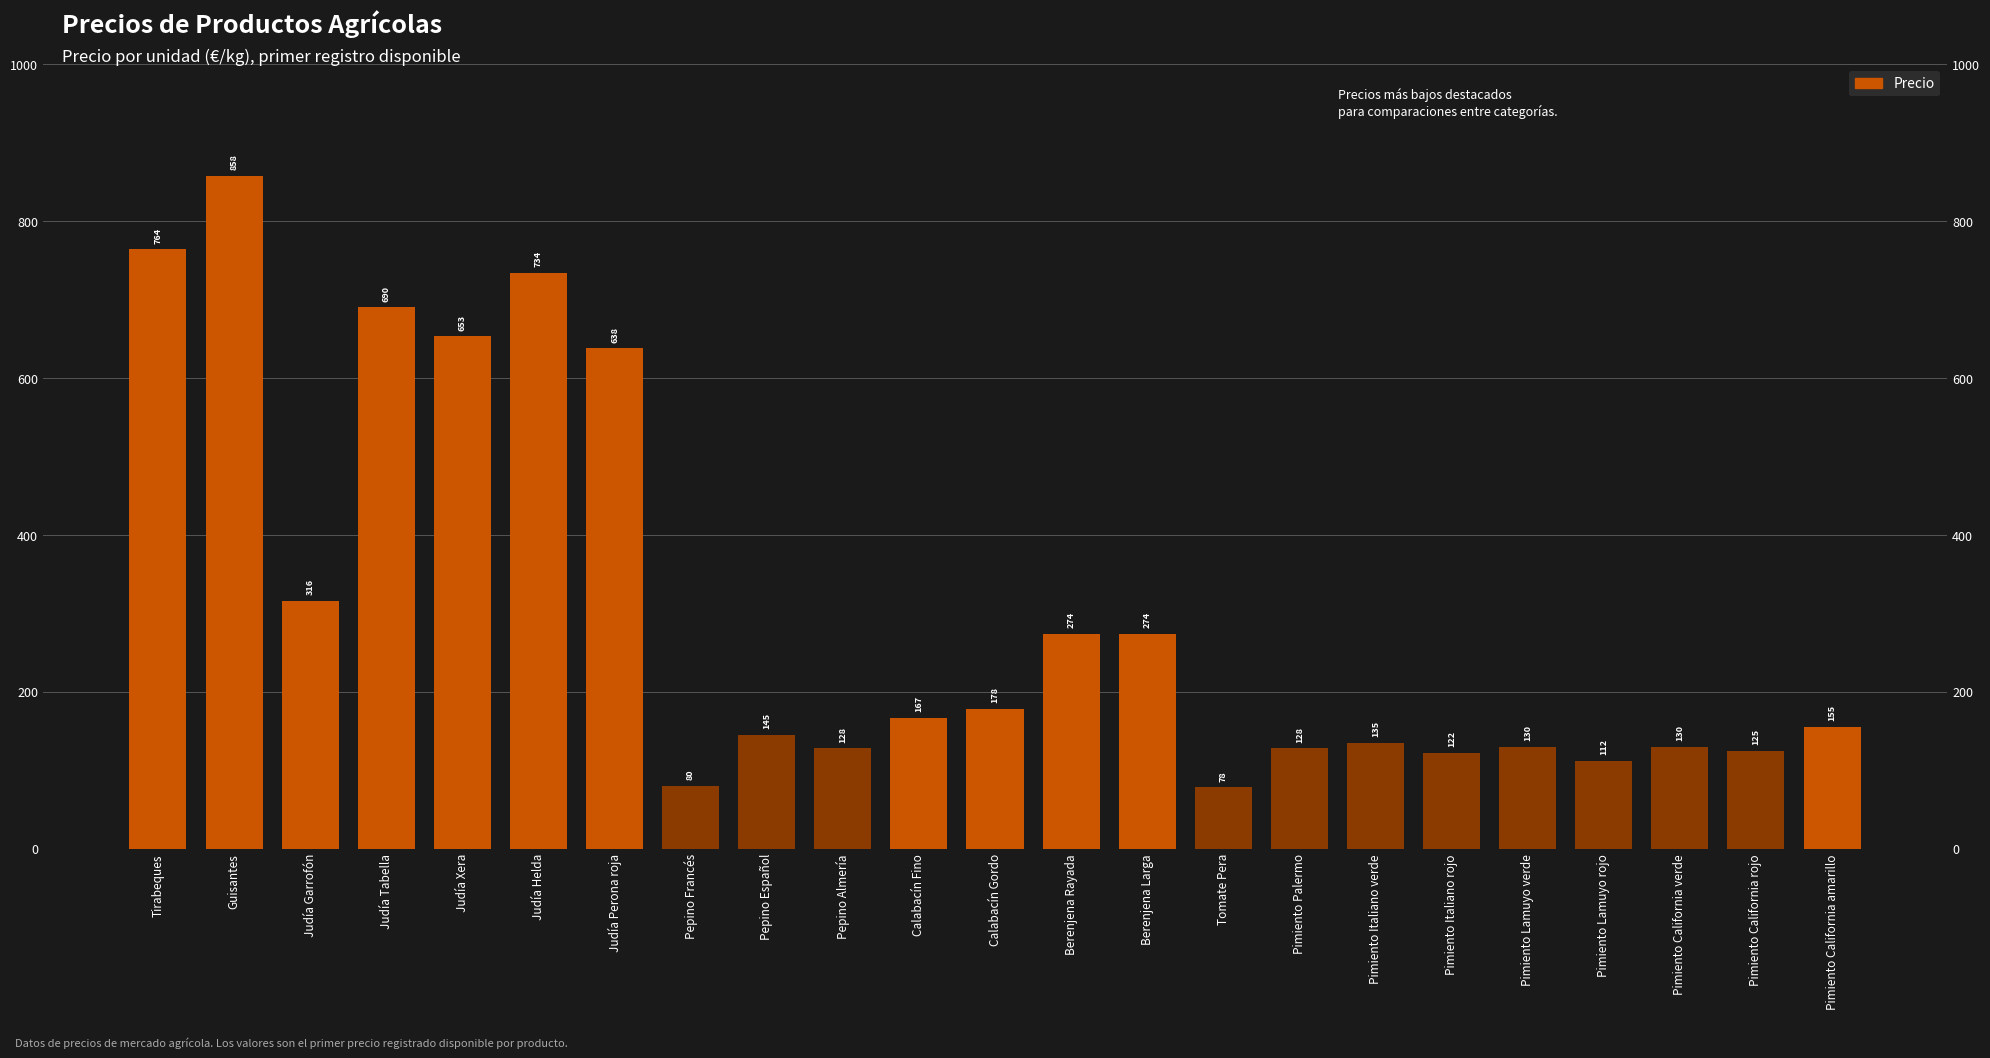

What is the label of the 15th bar from the left?

Tomate Pera